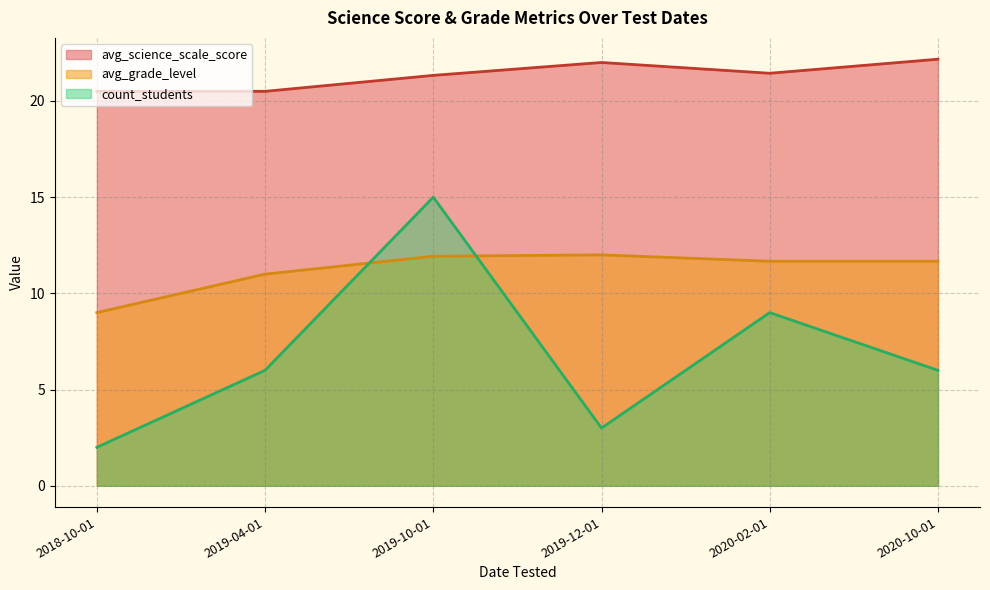

How many categories are shown in the chart?

6